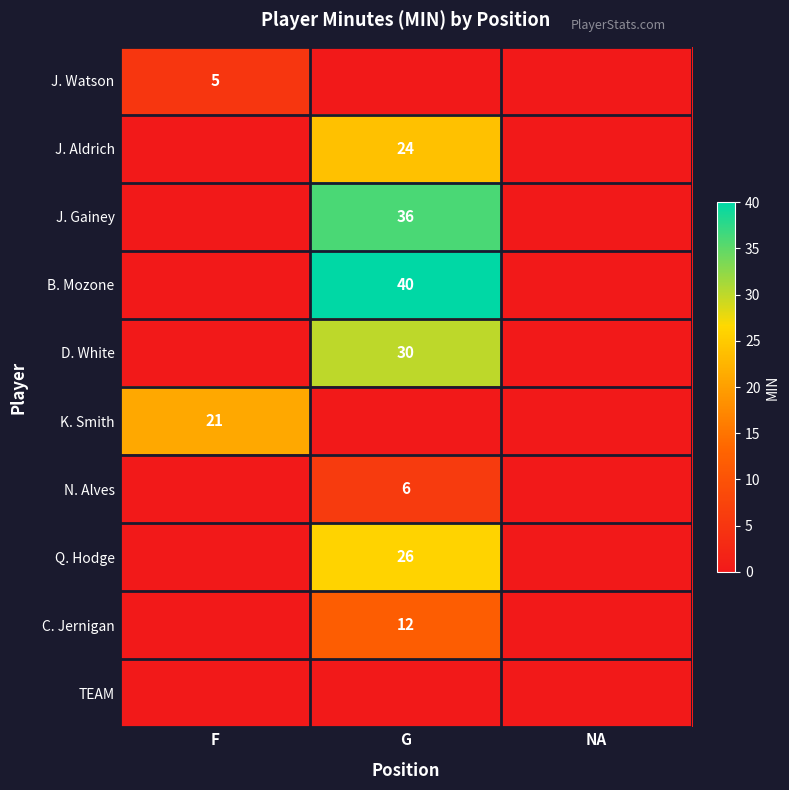

The B. Mozone series shows 40 at G. True or false?

True